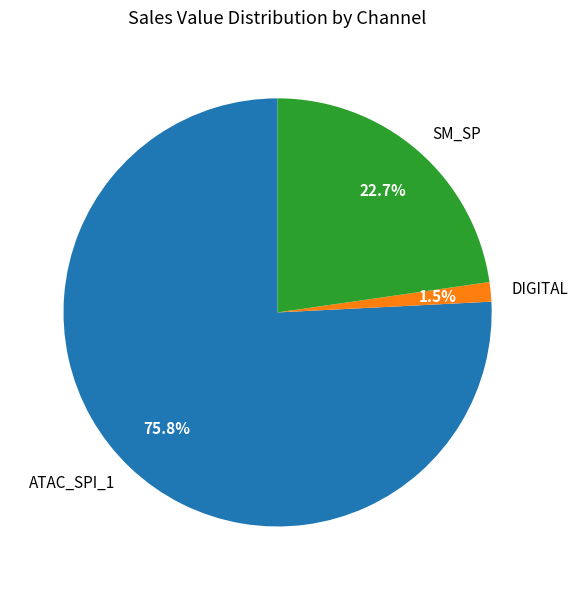

How many segments does this pie chart have?

3